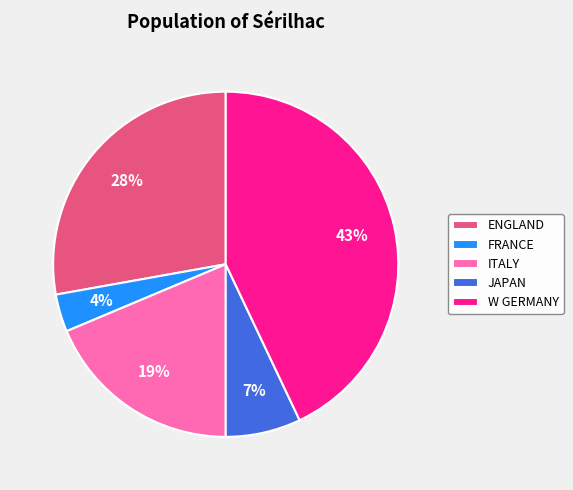

To the nearest percent, what percentage of the pie is ITALY?

19%